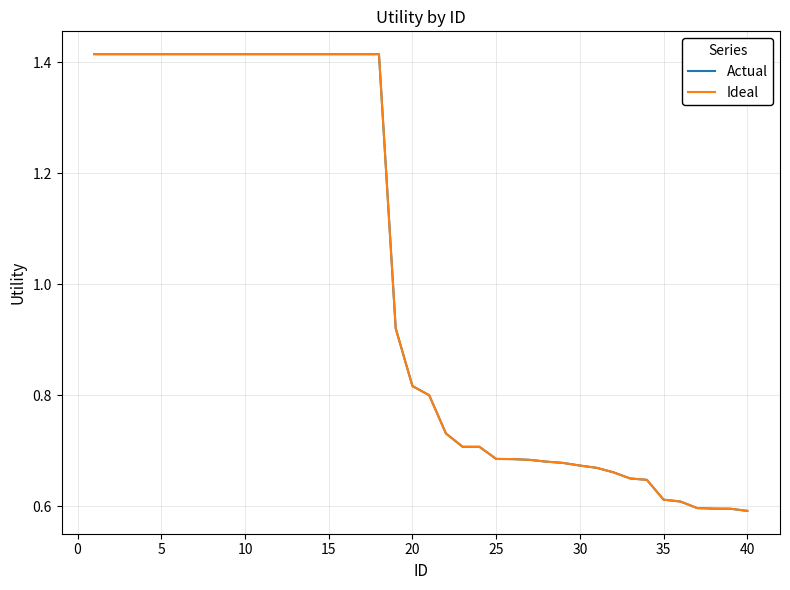

Does the chart display data point markers on the line(s)?

No